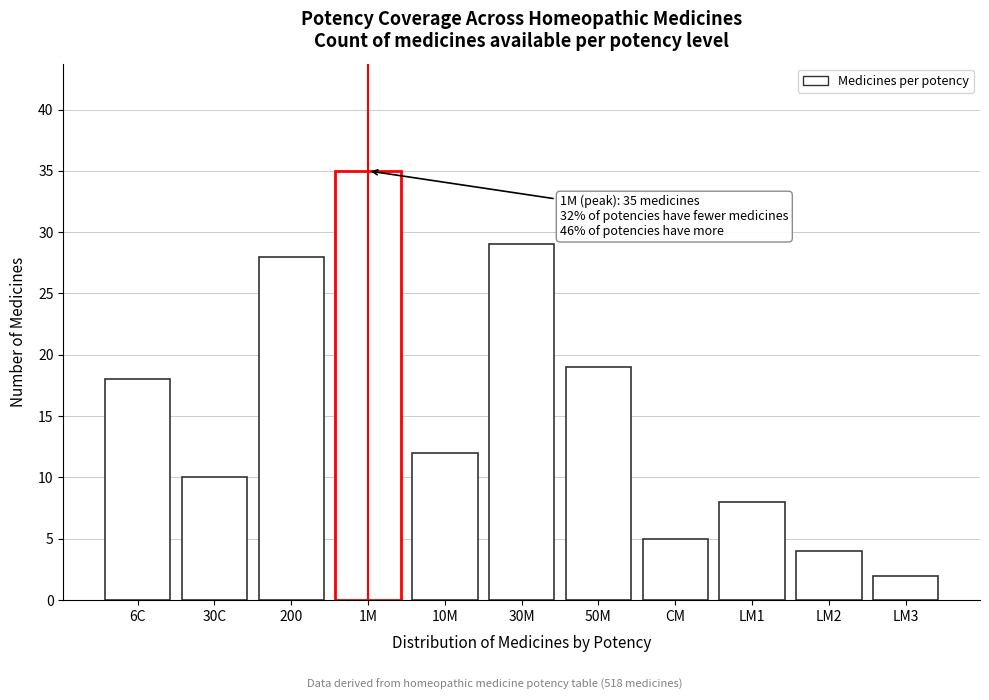

Reading left to right, list all the values displayed in this chart.

18	10	28	35	12	29	19	5	8	4	2